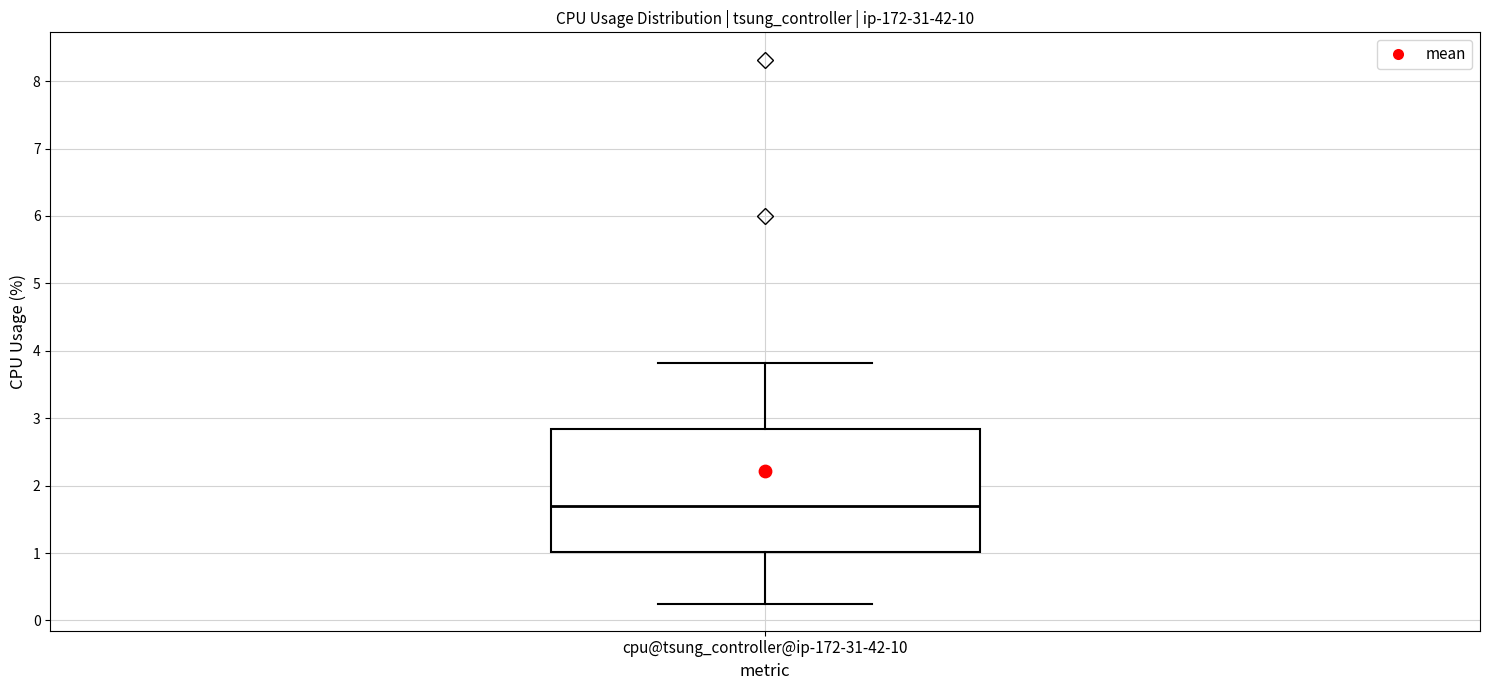

Where does the upper whisker of the box for cpu@tsung_controller@ip-172-31-42-10 end on the y-axis? The values are not printed on the chart, so give them approximately, as read against the axis.

3.8